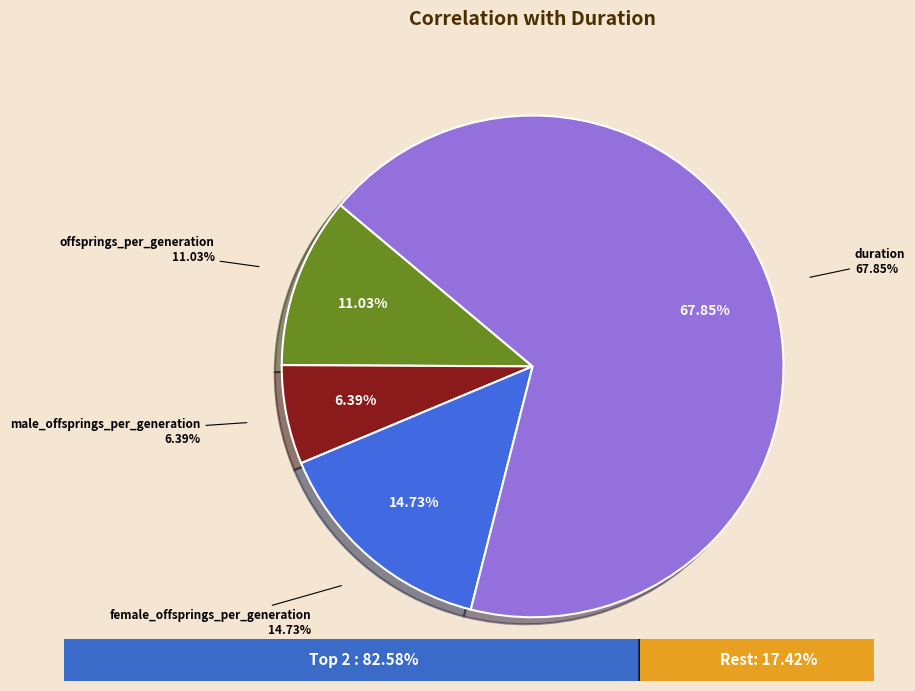

To the nearest percent, what portion does female_offsprings_per_generation represent?

15%